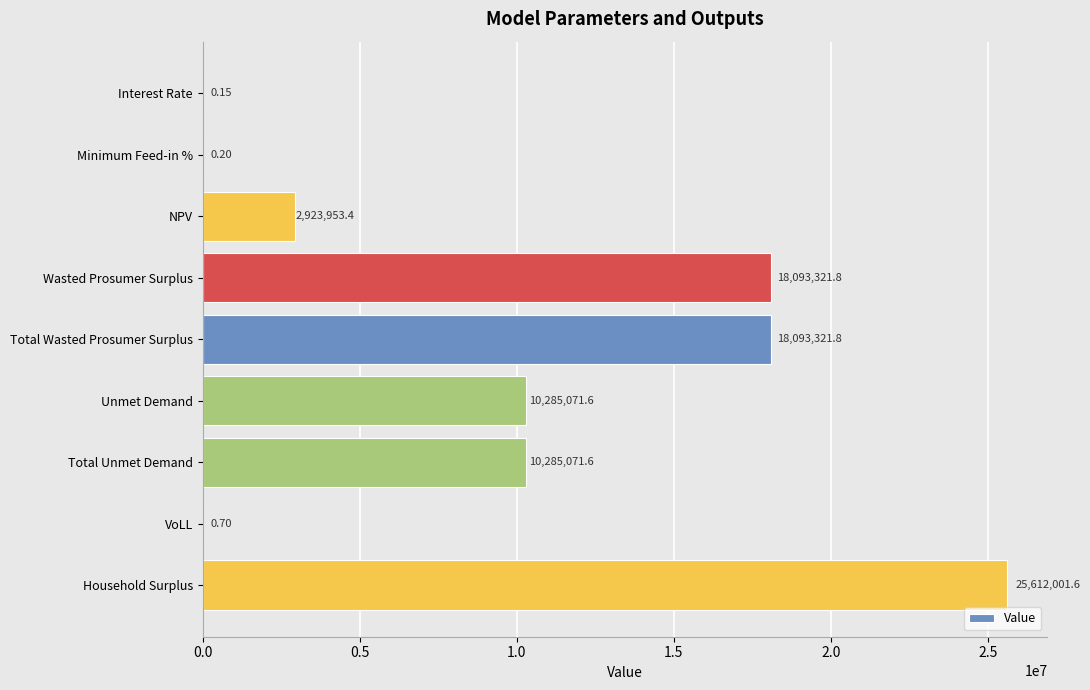

At which category does the chart reach its peak across all series?

Household Surplus